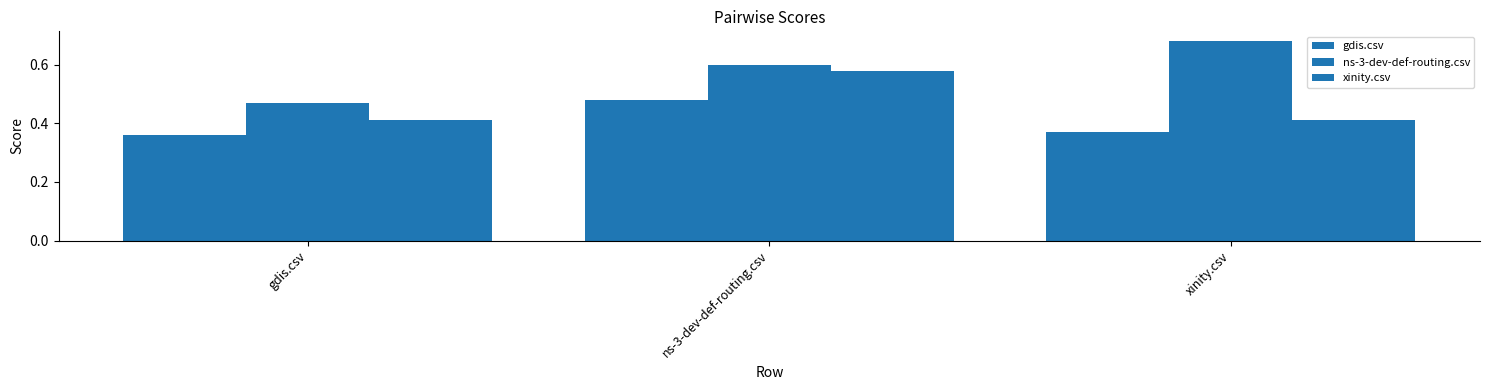

Count the number of data series in this chart.

3